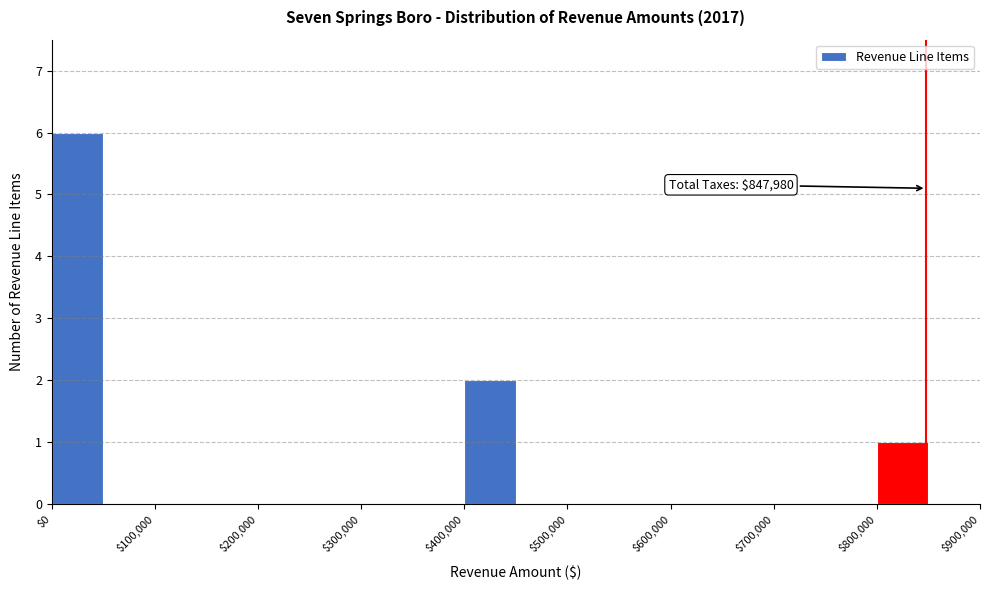

Which range on the x-axis has the tallest bar?

0 to 50000